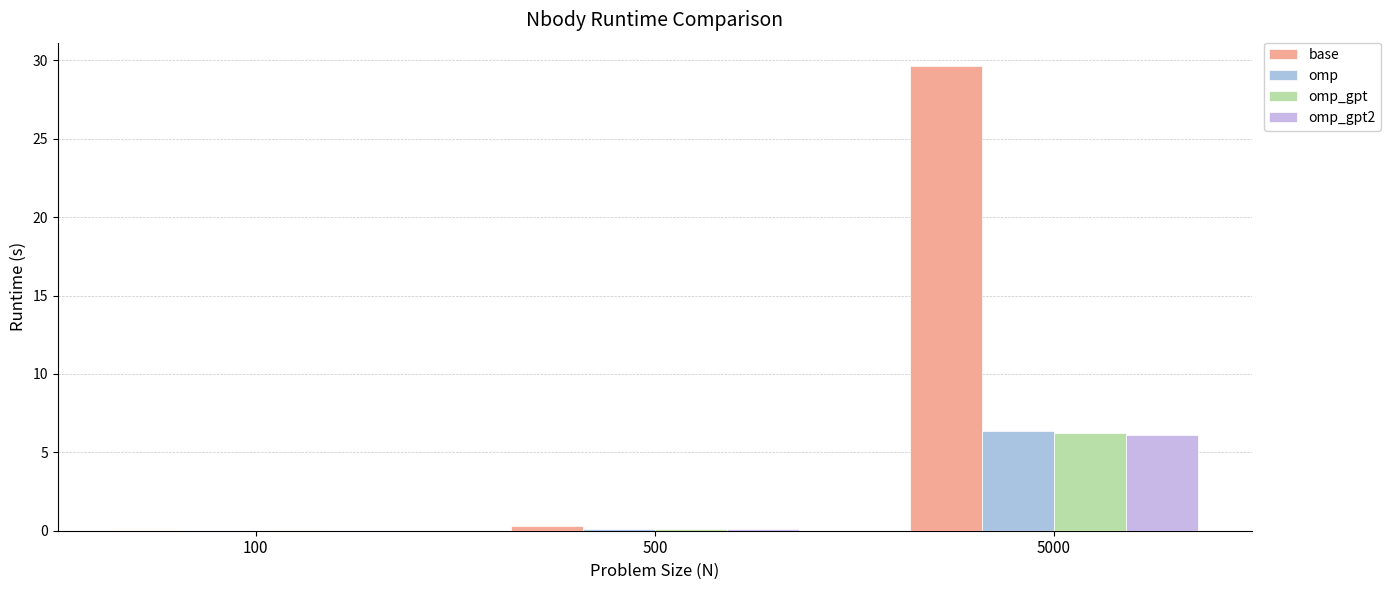

At which label does base reach its minimum?

100